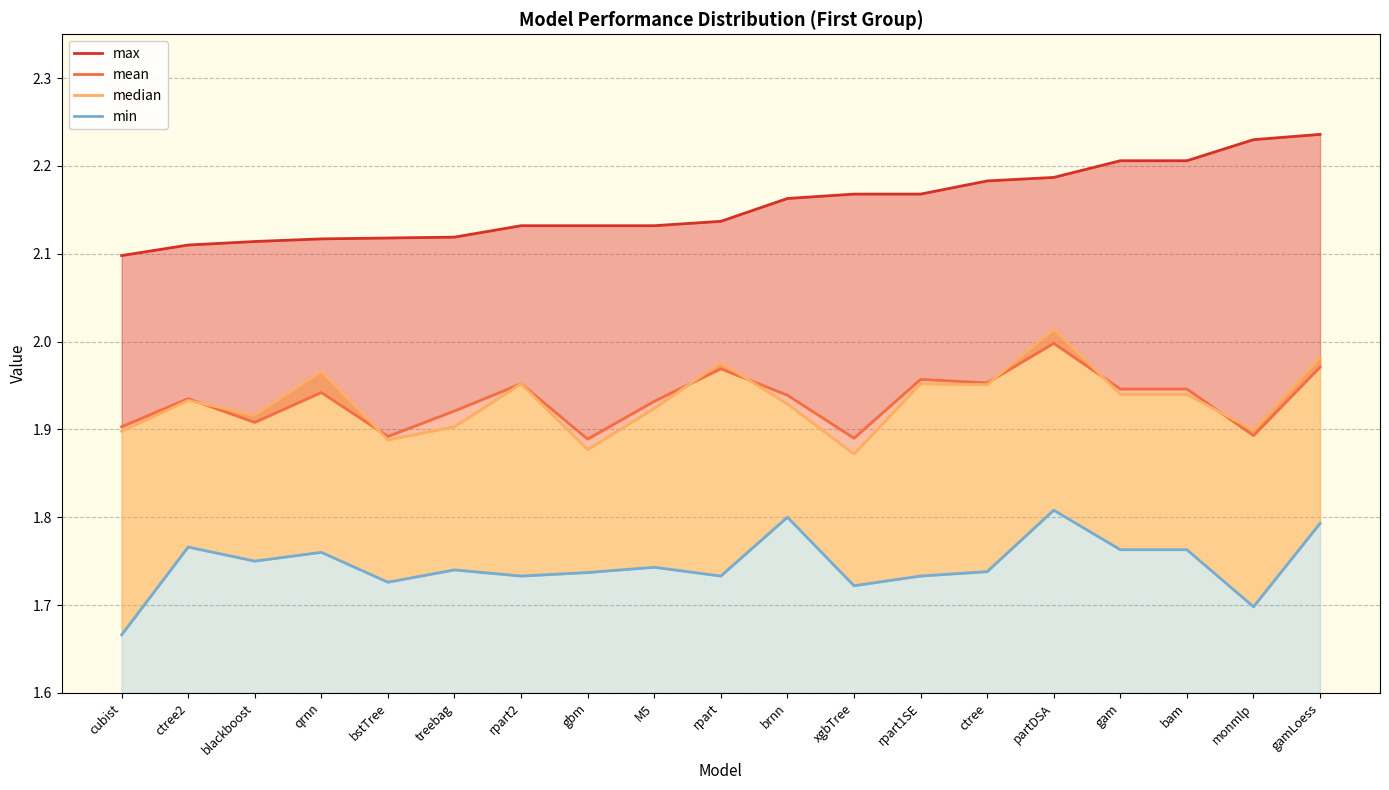

What is the sum of all median values?

36.7